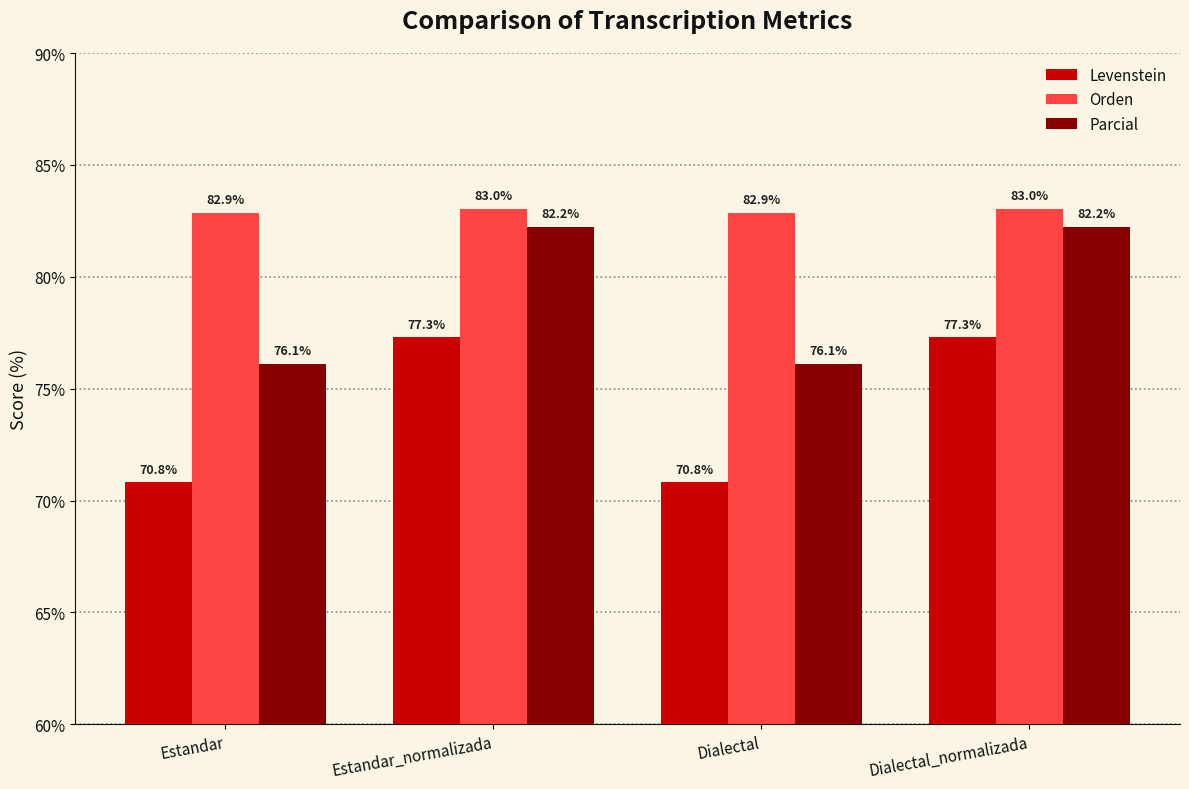

Is the value of Levenstein at Dialectal_normalizada greater than the value of Parcial at Dialectal_normalizada?

No